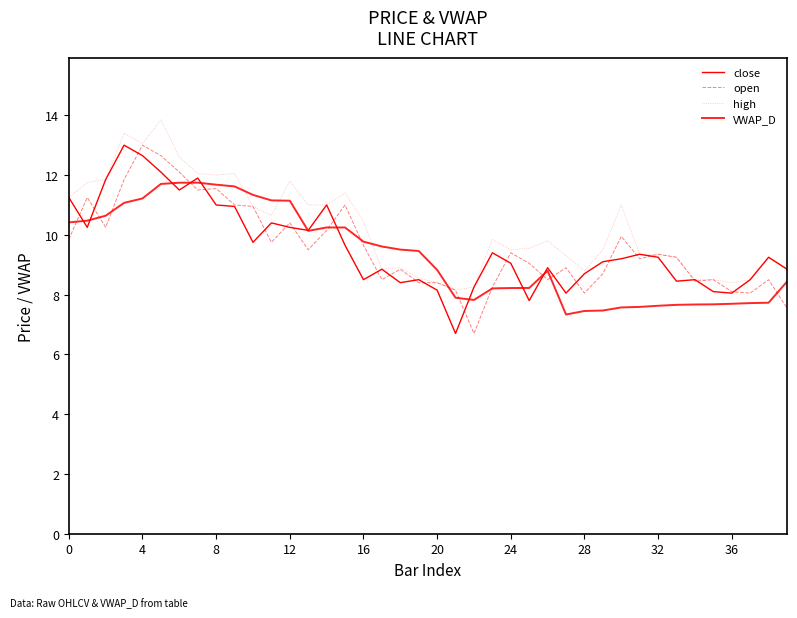

Reading left to right, what are all the values shown in this chart?

close: 11.2	10.2	11.8	13.0	12.7	12.1	11.5	11.9	11.0	10.9	9.8	10.4	10.2	10.2	11.0	9.7	8.5	8.8	8.4	8.5	8.2	6.7	8.2	9.4	9.1	7.8	8.9	8.1	8.7	9.1	9.2	9.3	9.2	8.4	8.5	8.1	8.1	8.5	9.2	8.8
open: 9.8	11.2	10.2	11.8	13.0	12.7	12.1	11.5	11.6	11.0	10.9	9.8	10.4	9.5	10.2	11.0	9.7	8.5	8.8	8.4	8.4	8.2	6.7	8.2	9.4	9.1	8.5	8.9	8.1	8.7	9.9	9.2	9.3	9.2	8.4	8.5	8.1	8.1	8.5	7.5
high: 11.2	11.8	11.8	13.4	13.1	13.8	12.6	12.1	12.0	12.1	10.9	10.7	11.8	11.0	11.0	11.4	10.4	8.8	8.9	8.6	8.4	8.2	8.2	9.8	9.5	9.6	9.8	9.3	8.8	9.5	11.0	9.3	9.3	9.2	8.5	8.5	8.4	8.5	9.2	8.9
VWAP_D: 10.4	10.5	10.6	11.1	11.2	11.7	11.7	11.7	11.7	11.6	11.3	11.2	11.1	10.1	10.2	10.2	9.8	9.6	9.5	9.5	8.8	7.9	7.8	8.2	8.2	8.2	8.8	7.3	7.5	7.5	7.6	7.6	7.6	7.7	7.7	7.7	7.7	7.7	7.7	8.4